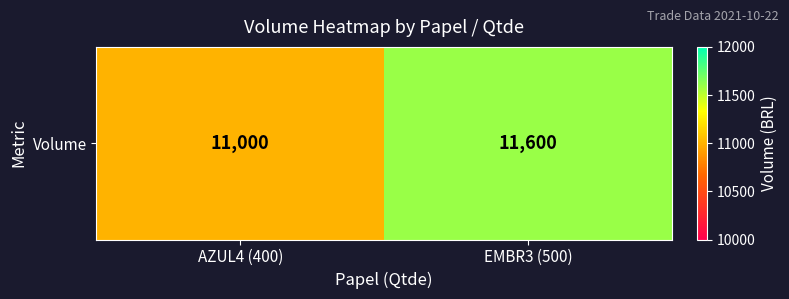

What is the sum of all values?

22600